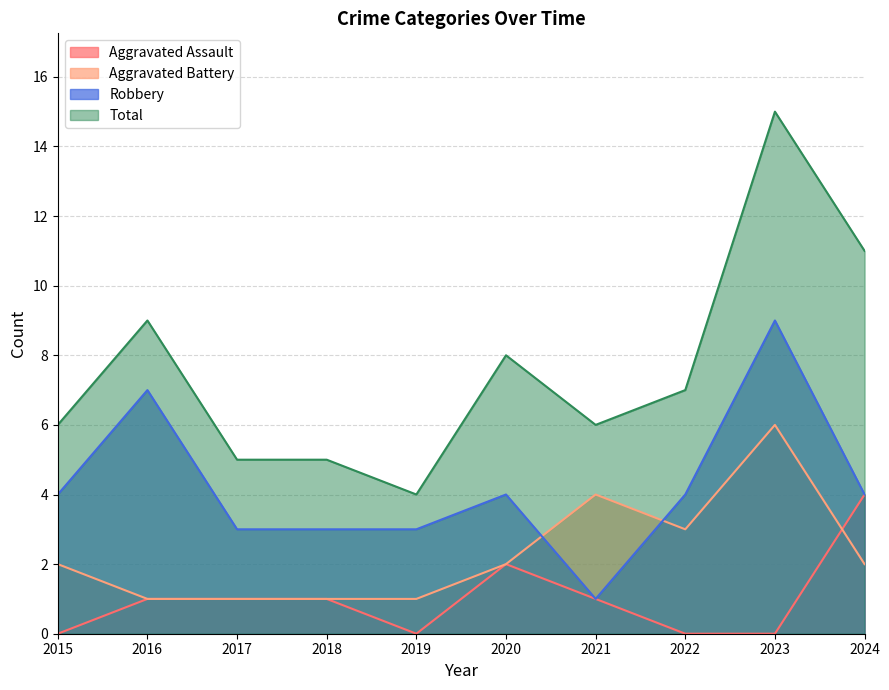

True or false: Total has a value of 7 at 2017.

False